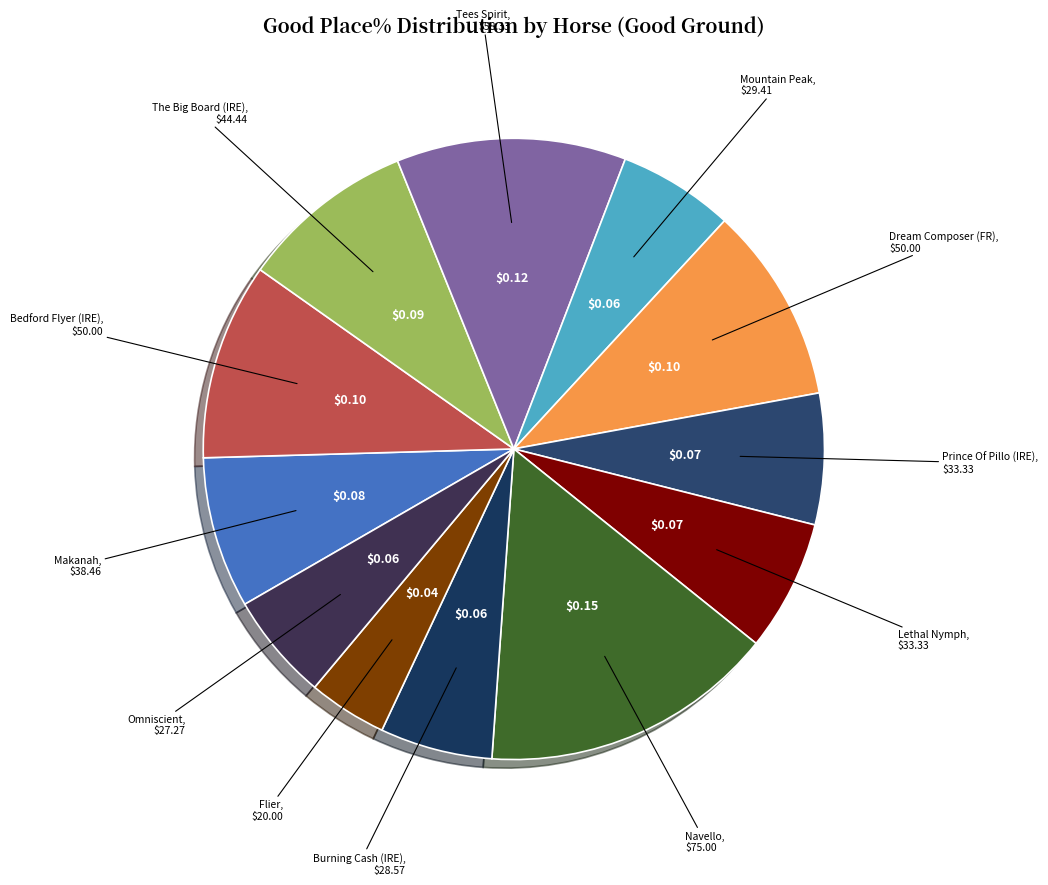

How many segments does this pie chart have?

12